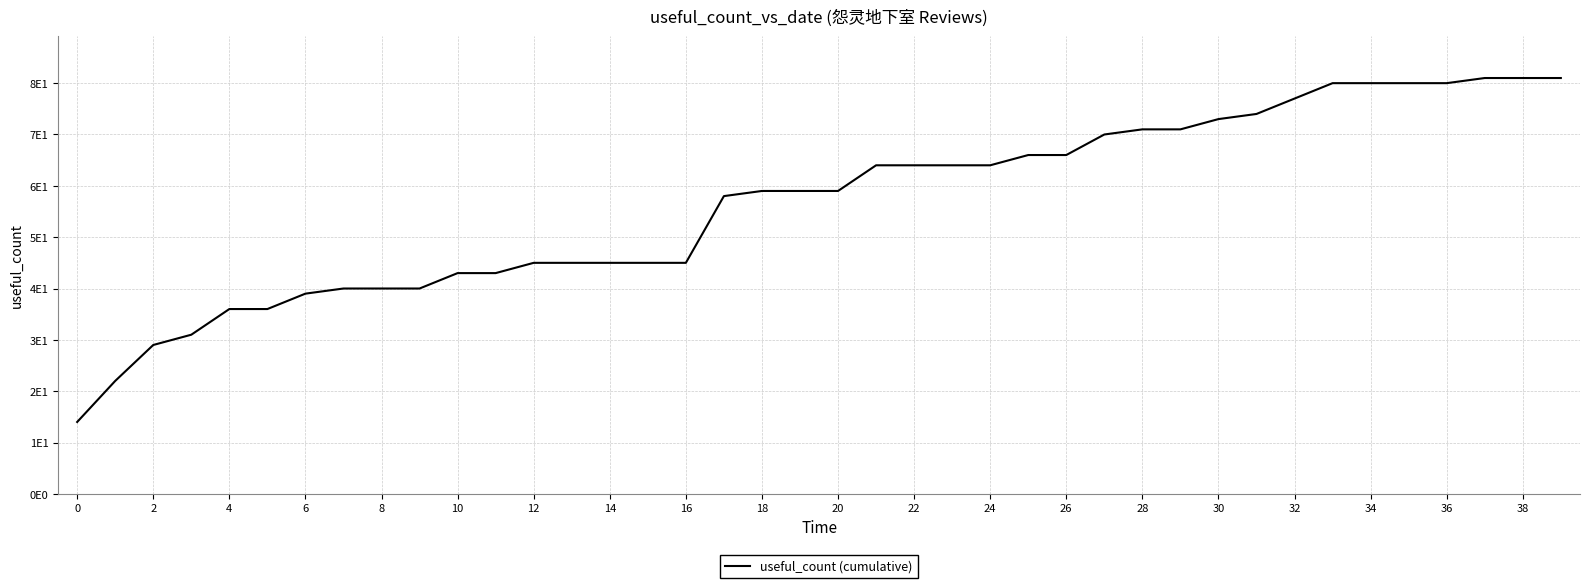

Does the chart have visible grid lines?

Yes